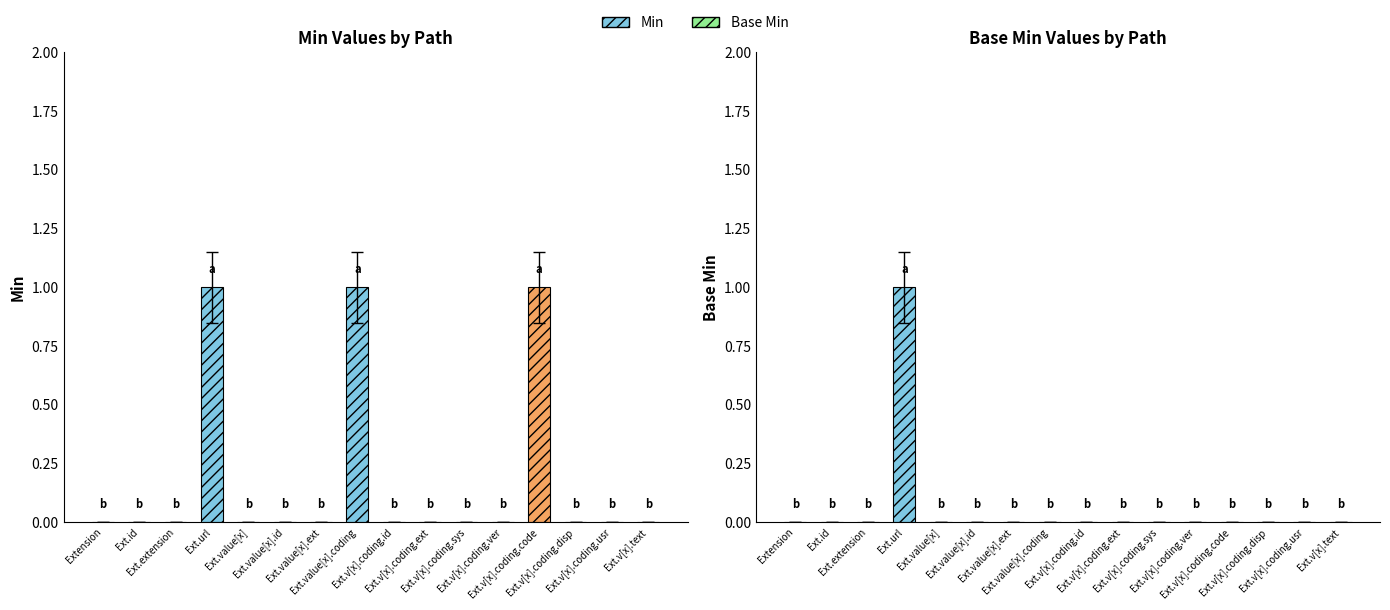

The value of Min at Extension.value[x].text is 0. True or false?

False